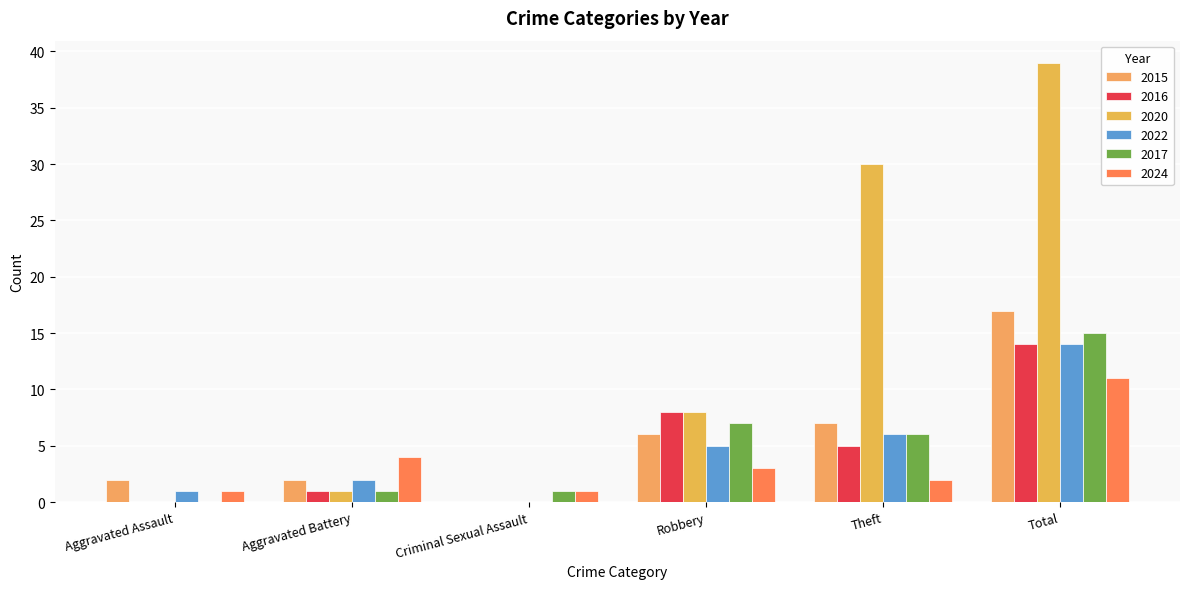

How many categories are shown in the chart?

6